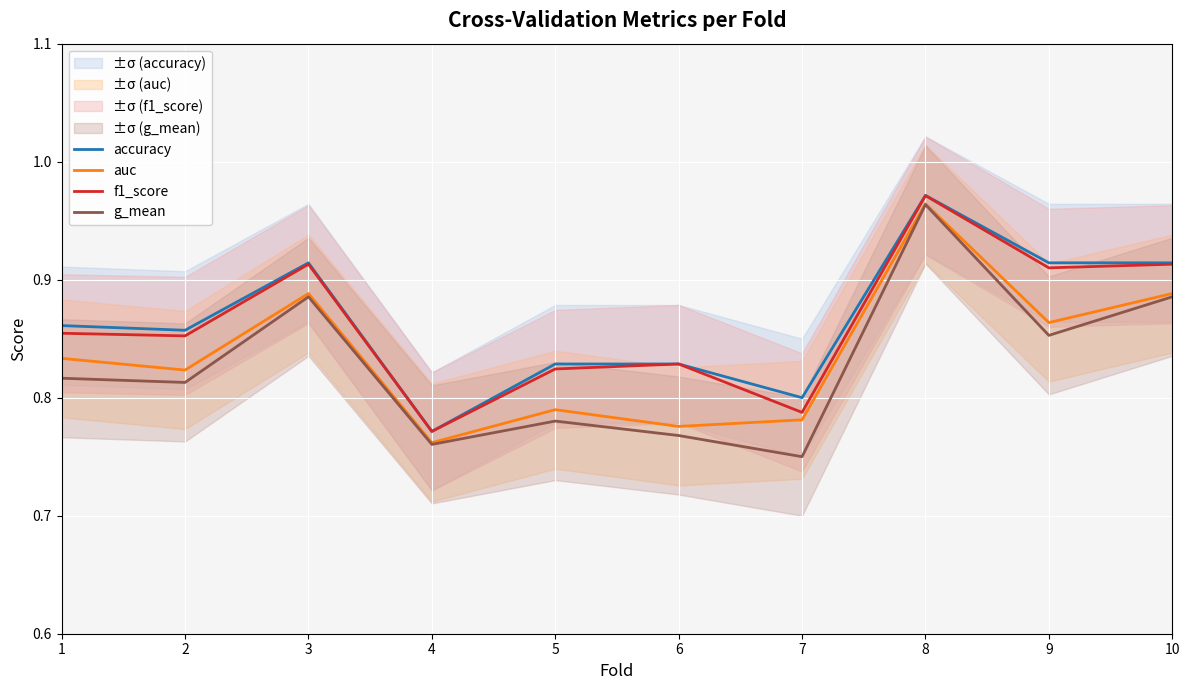

What is the difference between the accuracy values at 10 and 4?

0.1